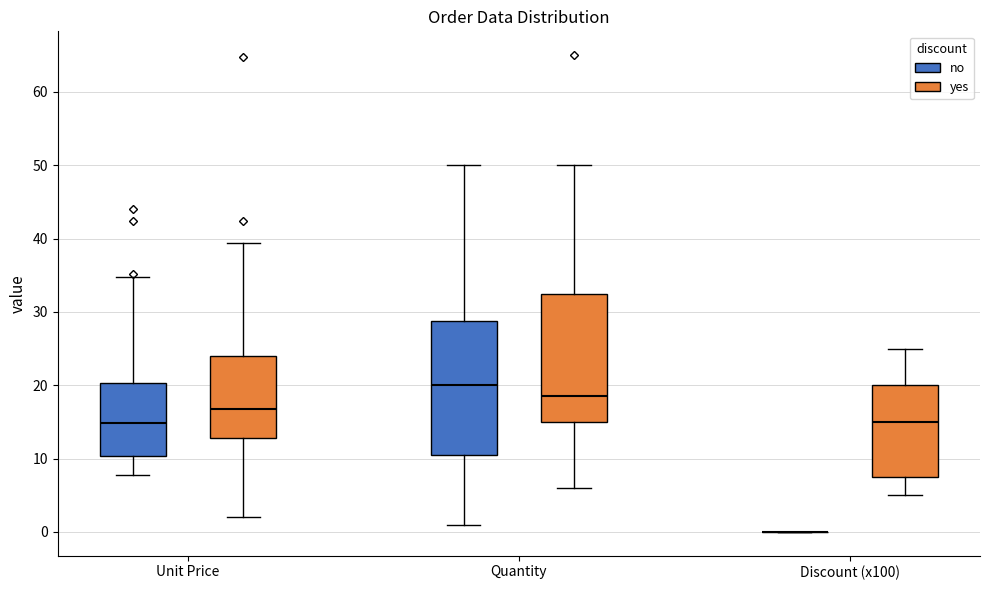

Reading left to right, transcribe this box plot: for each box, give where its median line is, the range the box spans, and where its two whiskers end, as read against the y-axis. The values are not printed on the chart, so give them approximately, as read against the axis.

Unit Price (no): median 15, box 10 to 20, whiskers 8 to 35
Unit Price (yes): median 17, box 13 to 24, whiskers 2 to 39
Quantity (no): median 20, box 11 to 29, whiskers 1 to 50
Quantity (yes): median 19, box 15 to 33, whiskers 6 to 50
Discount (x100) (no): box collapsed to a line at 0, whiskers 0 to 0
Discount (x100) (yes): median 15, box 8 to 20, whiskers 5 to 25